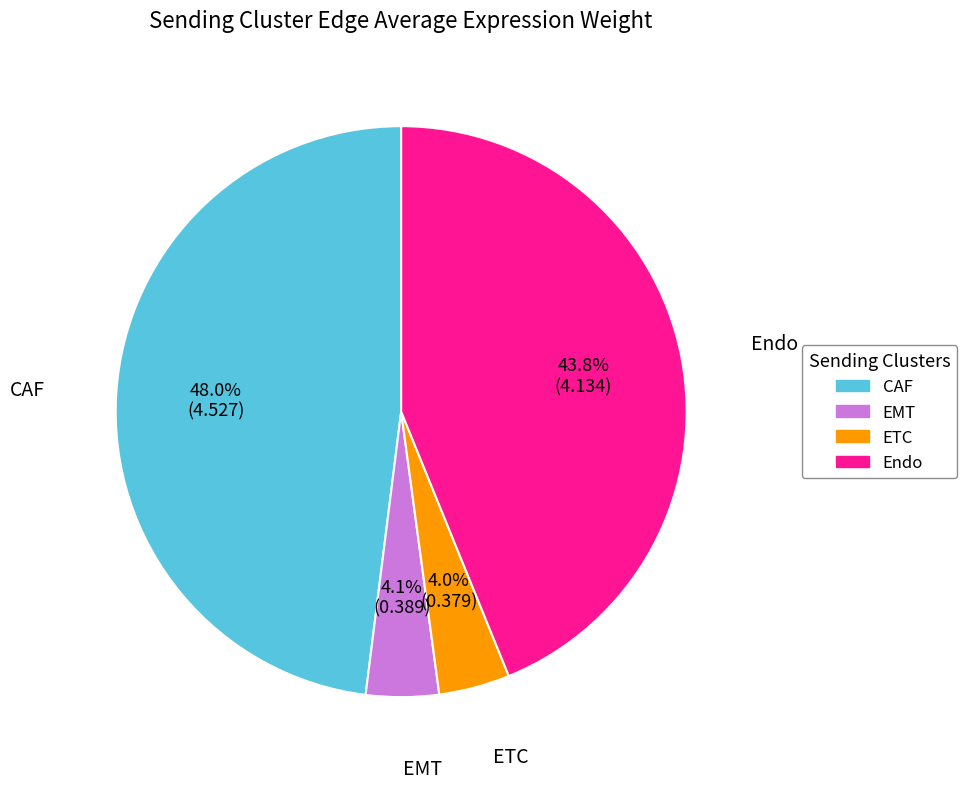

To the nearest percent, what percentage of the pie is Endo?

44%